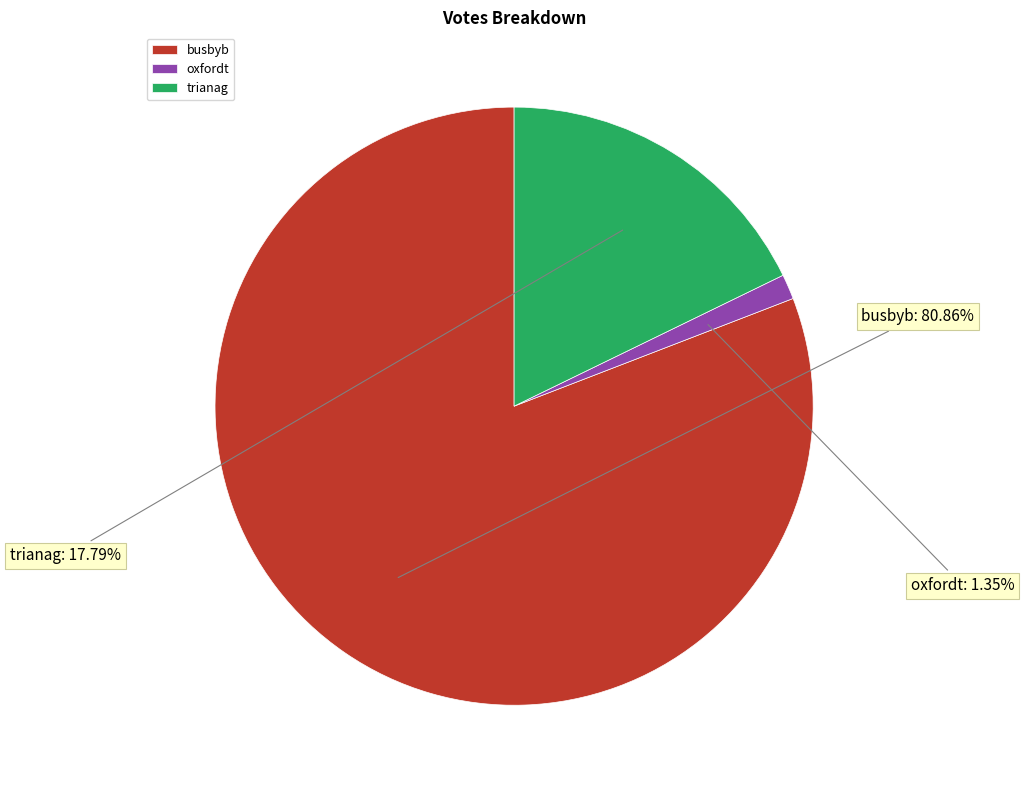

Which category has the biggest portion of the pie?

busbyb